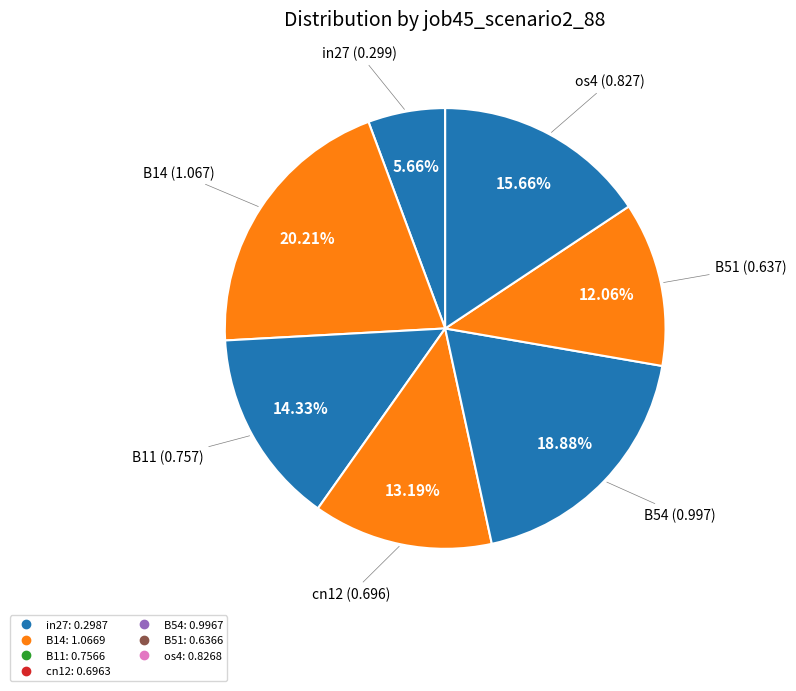

Count the number of slices in the pie.

7